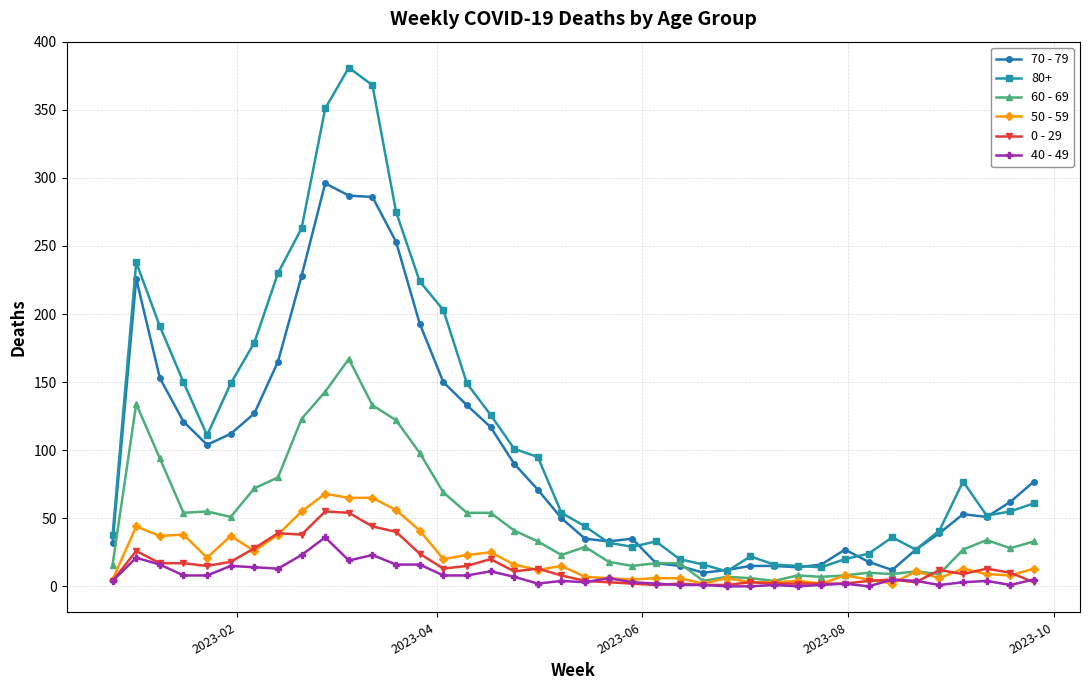

What are all the series names shown in the legend?

70 - 79, 80+, 60 - 69, 50 - 59, 0 - 29, 40 - 49